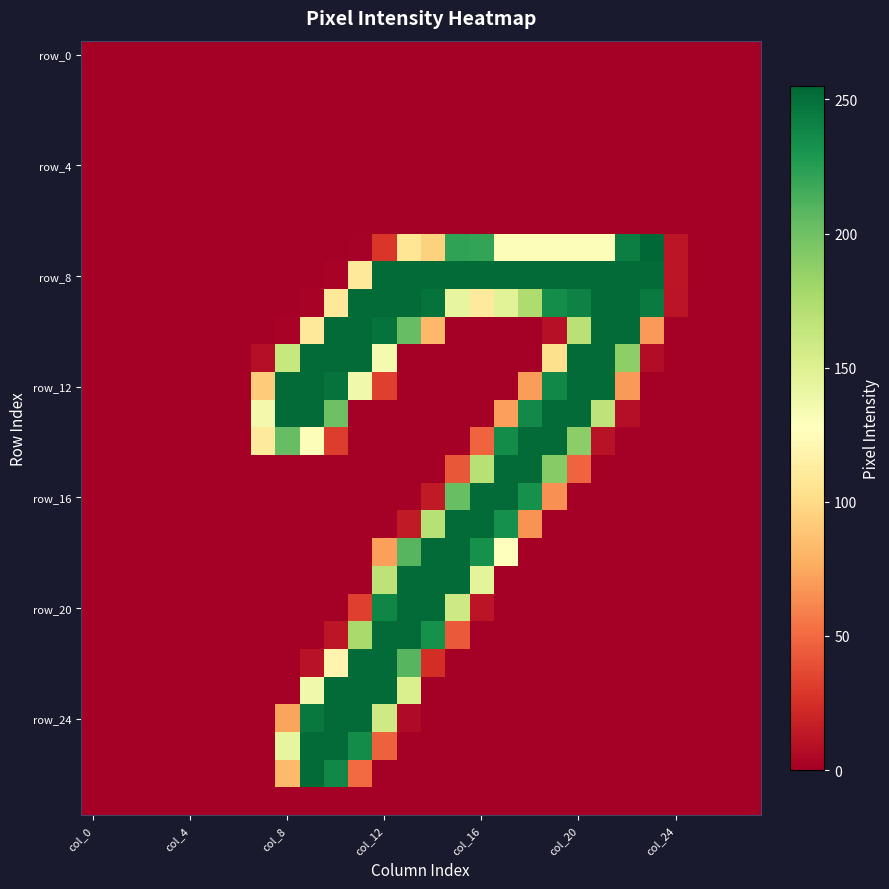

Which category has the lowest value across all series?

col_0